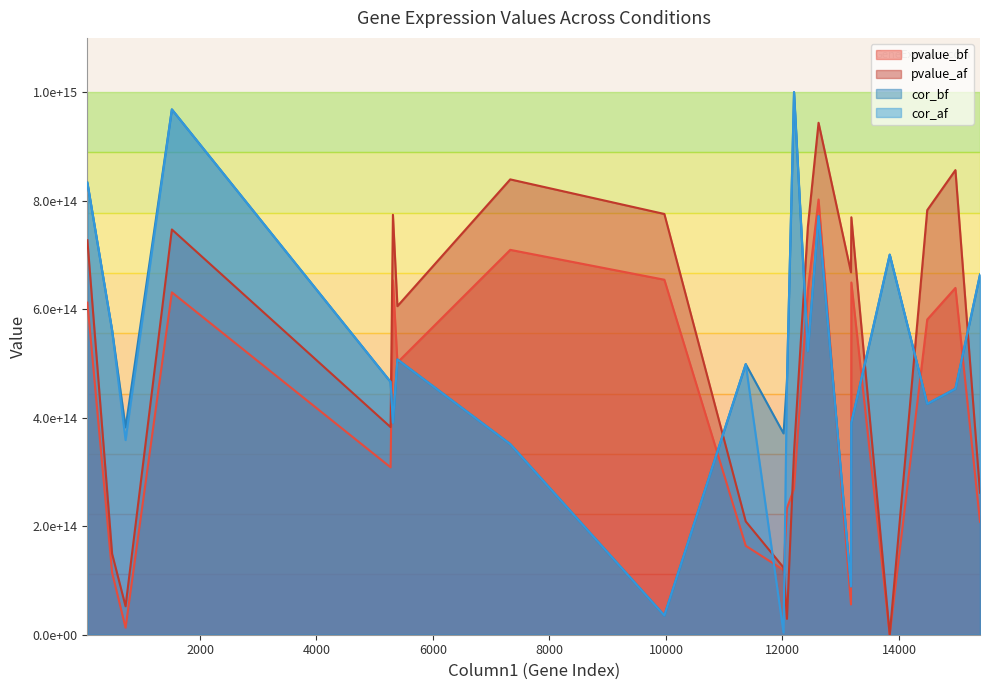

Does the chart display data point markers on the line(s)?

No